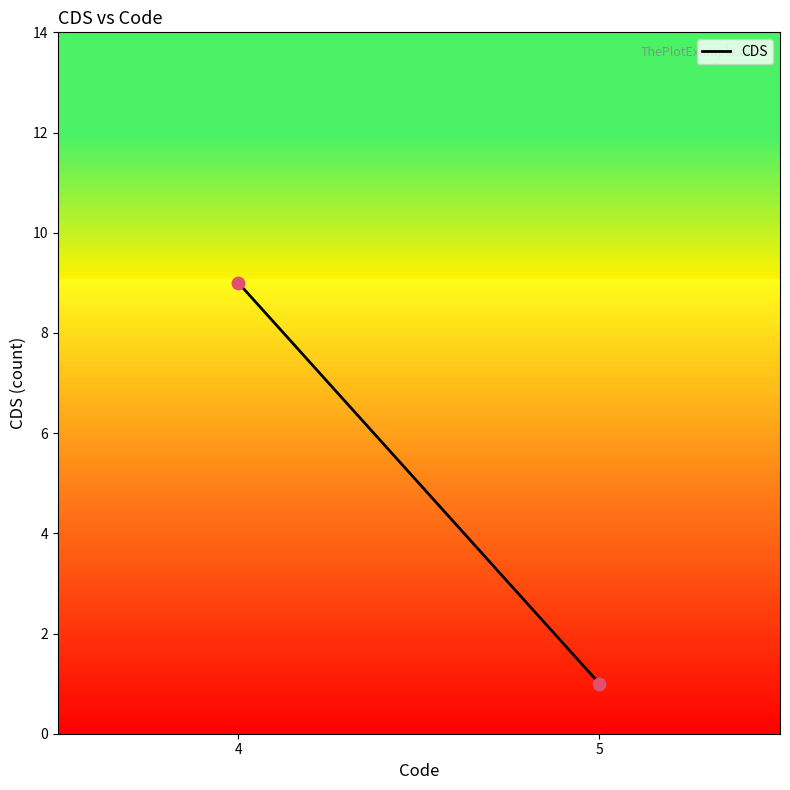

What is the average X value?

4